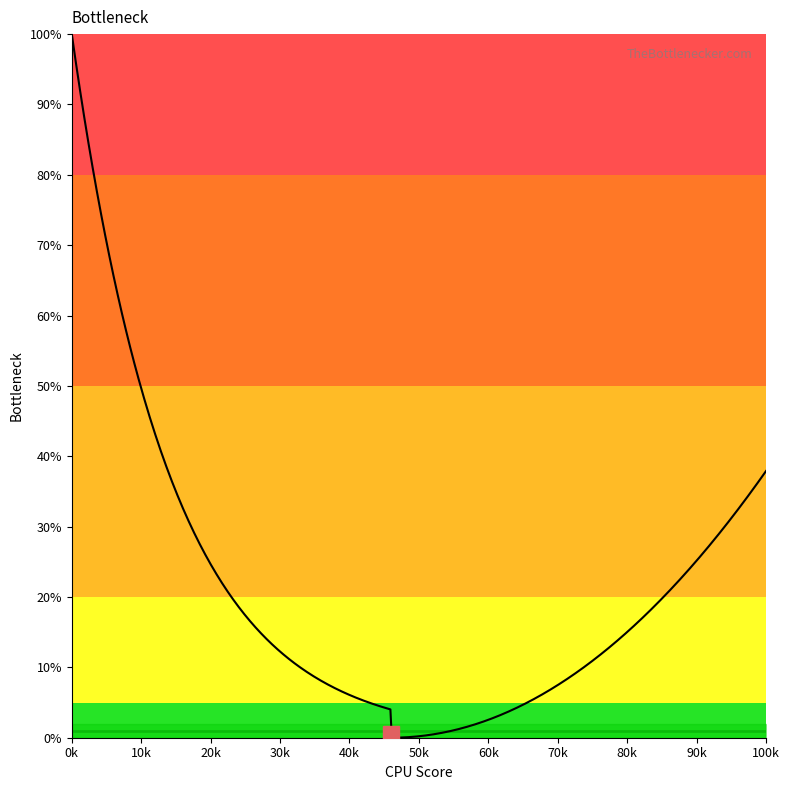

What is the greatest value displayed?

100.0